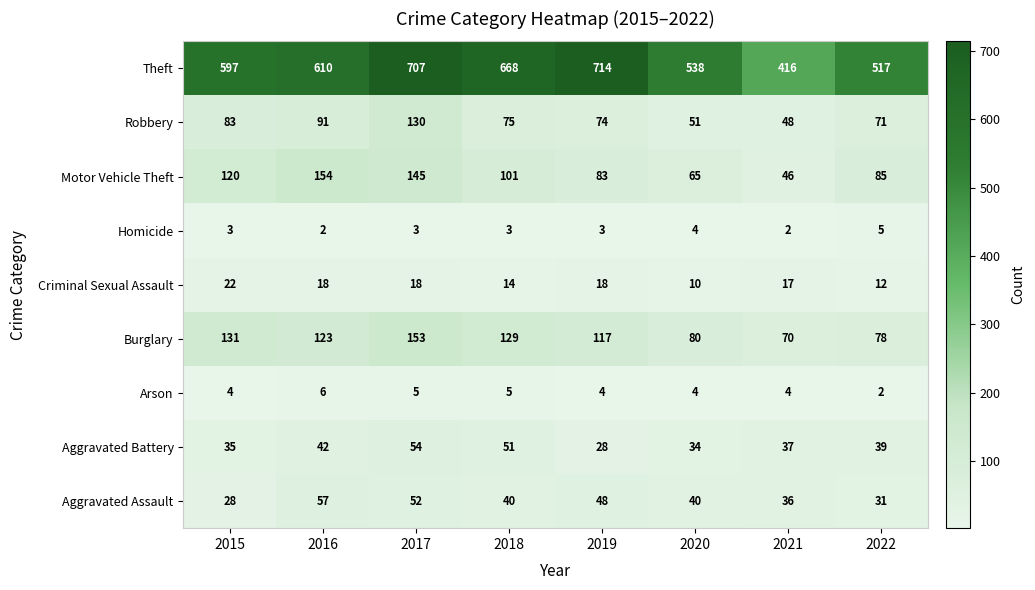

What is the sum of the Aggravated Battery values at 2019 and 2021?

65